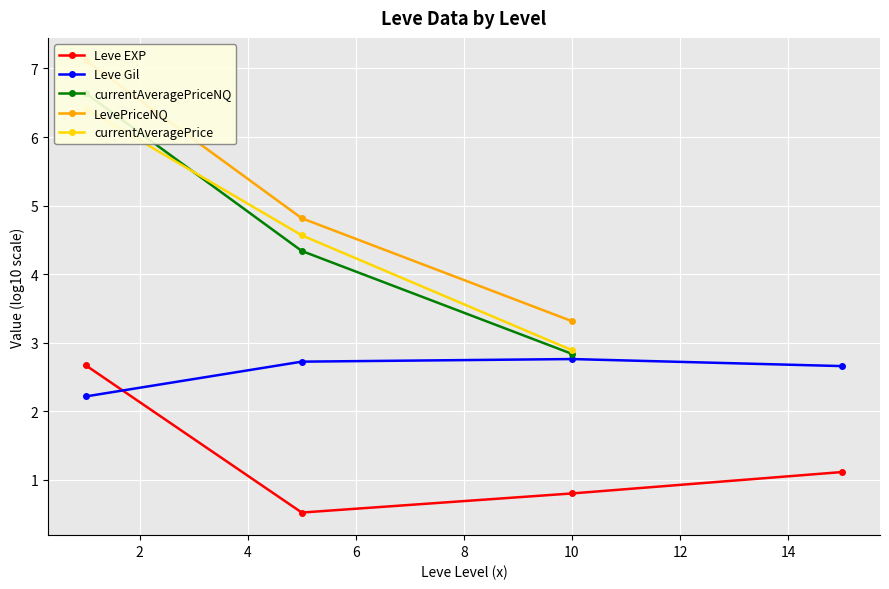

How many lines are shown in the chart?

5